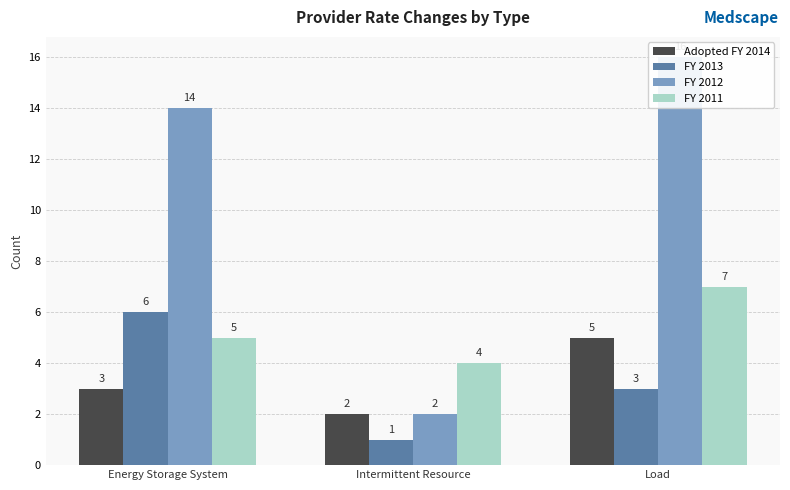

What is the lowest value of the Adopted FY 2014 series?

2